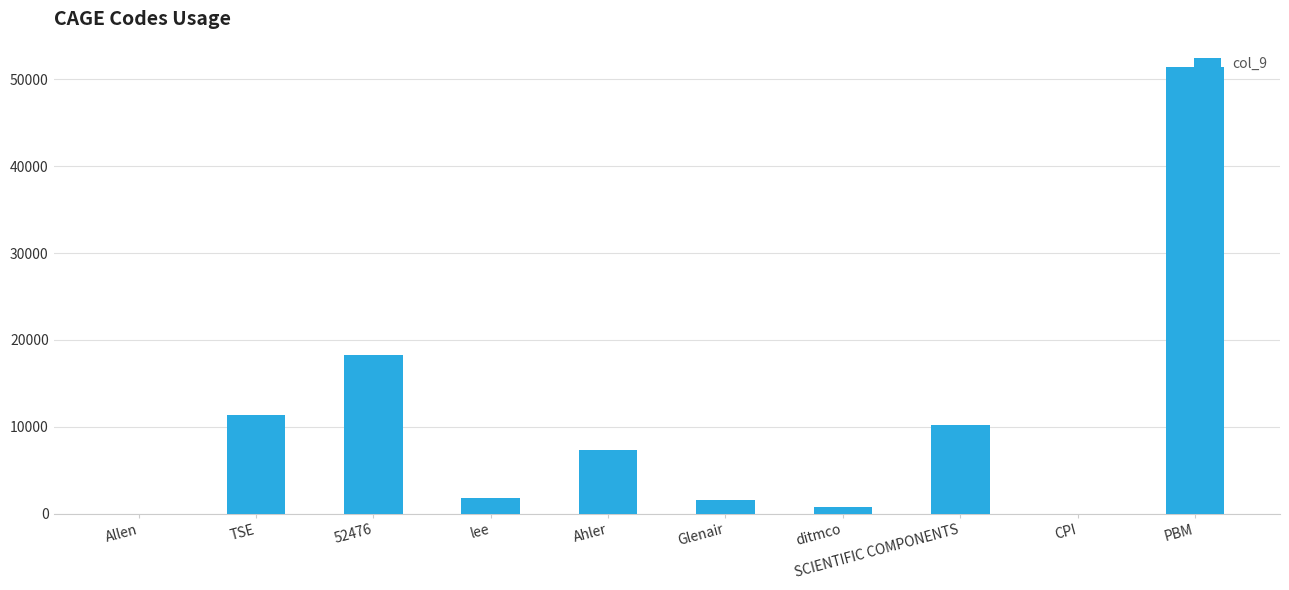

What is the sum of all values?

102914.6